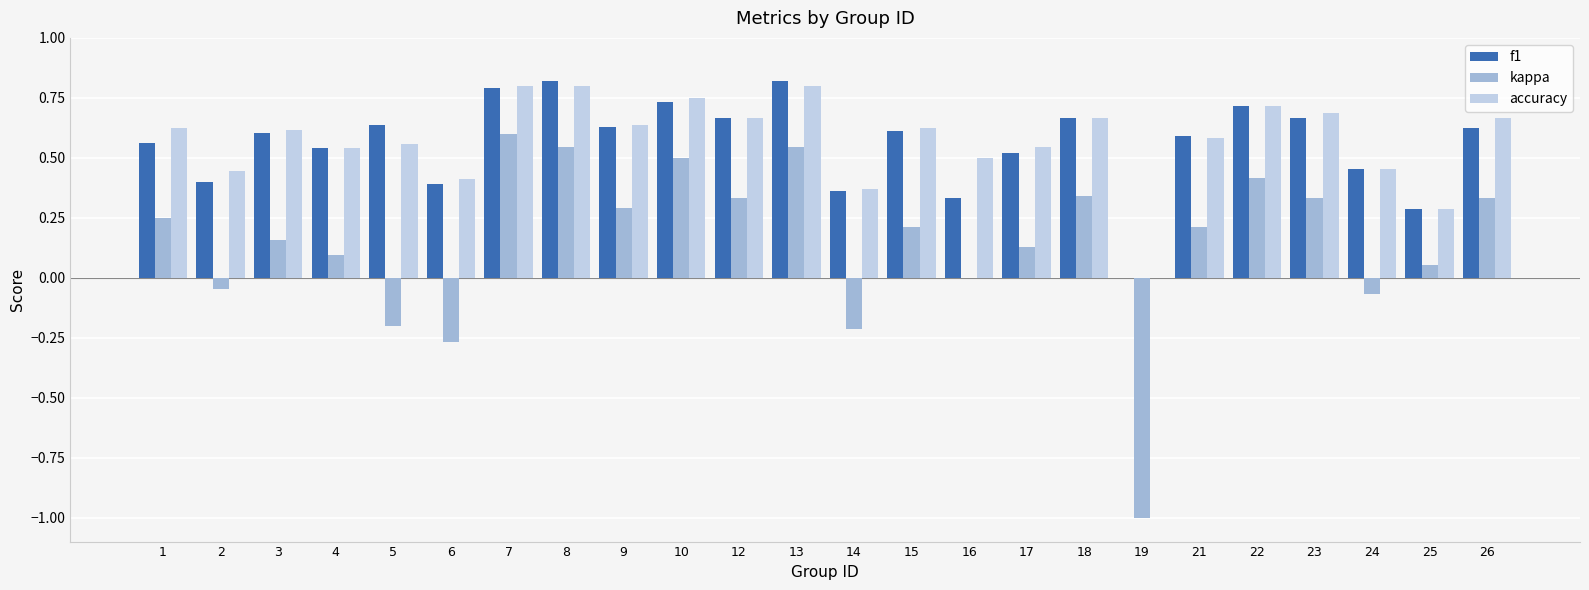

Is the value of f1 at 26 greater than the value of kappa at 6?

Yes